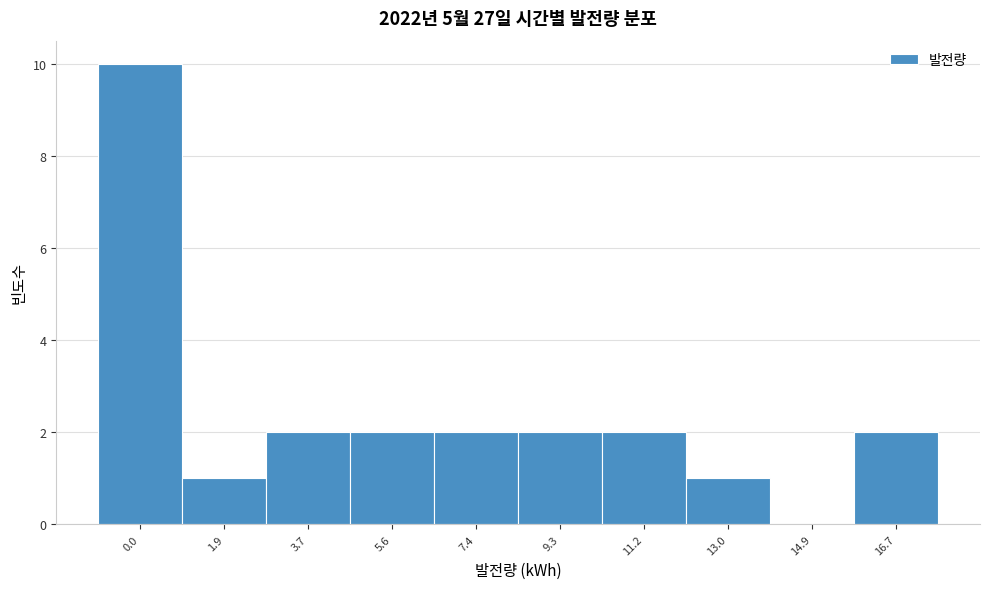

Reading right to left, list all the values displayed in this chart.

16.7=2	14.9=0	13.0=1	11.2=2	9.3=2	7.4=2	5.6=2	3.7=2	1.9=1	0.0=10